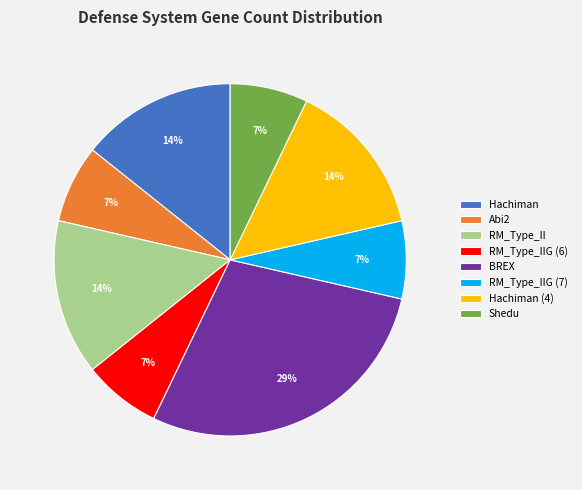

Is it true that Shedu is 7% of the pie?

True